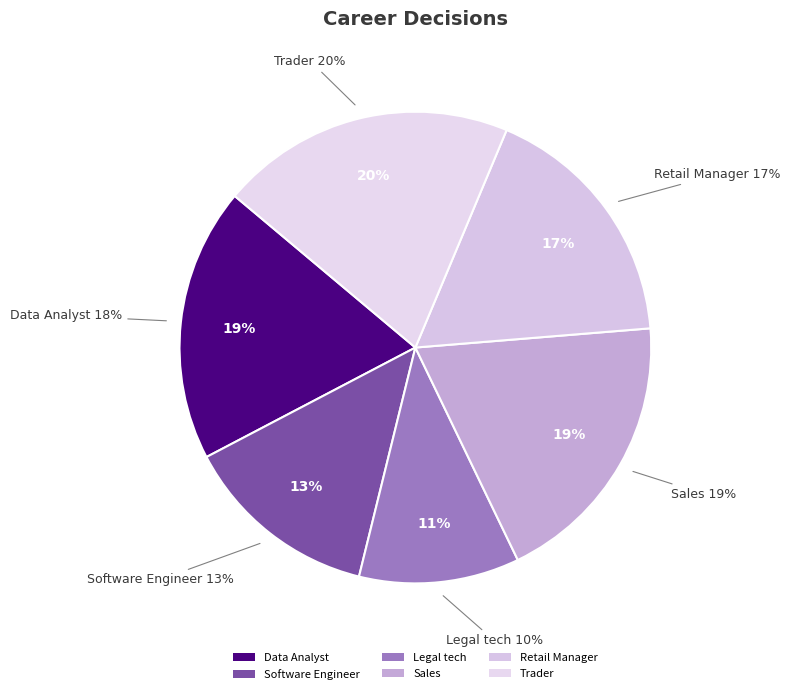

Which slice is the smallest?

Legal tech